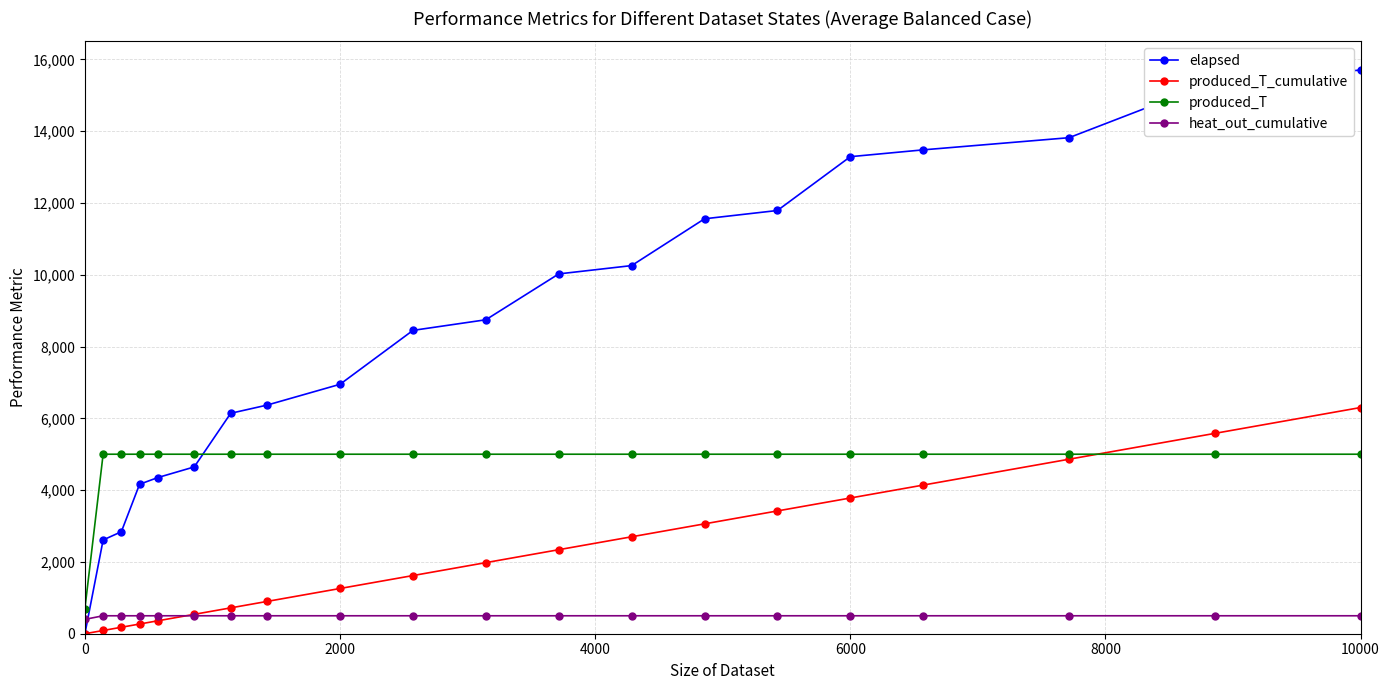

Which series has the widest spread of values?

elapsed